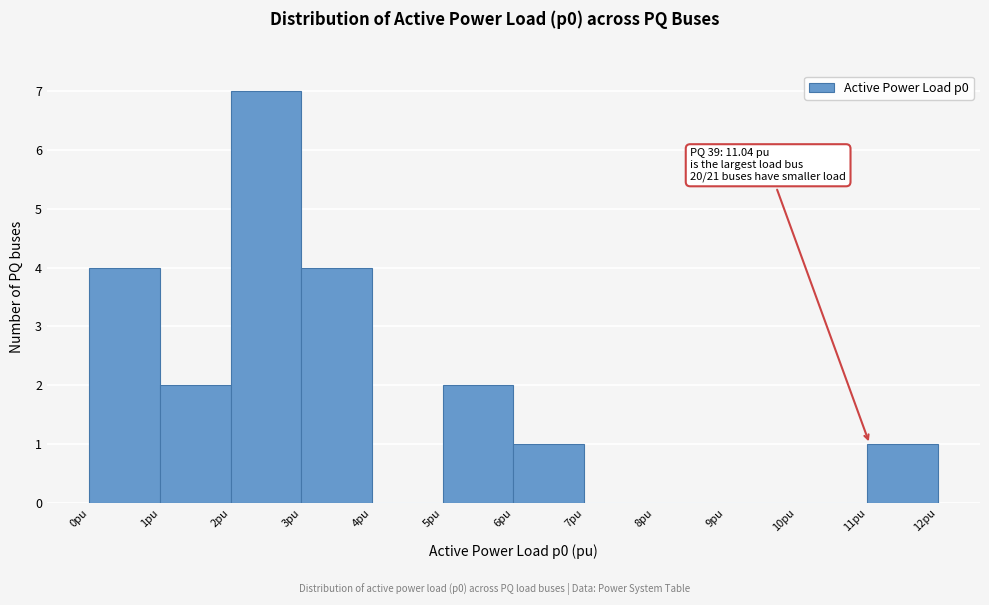

Over which range of the x-axis is the bar tallest?

2 to 3